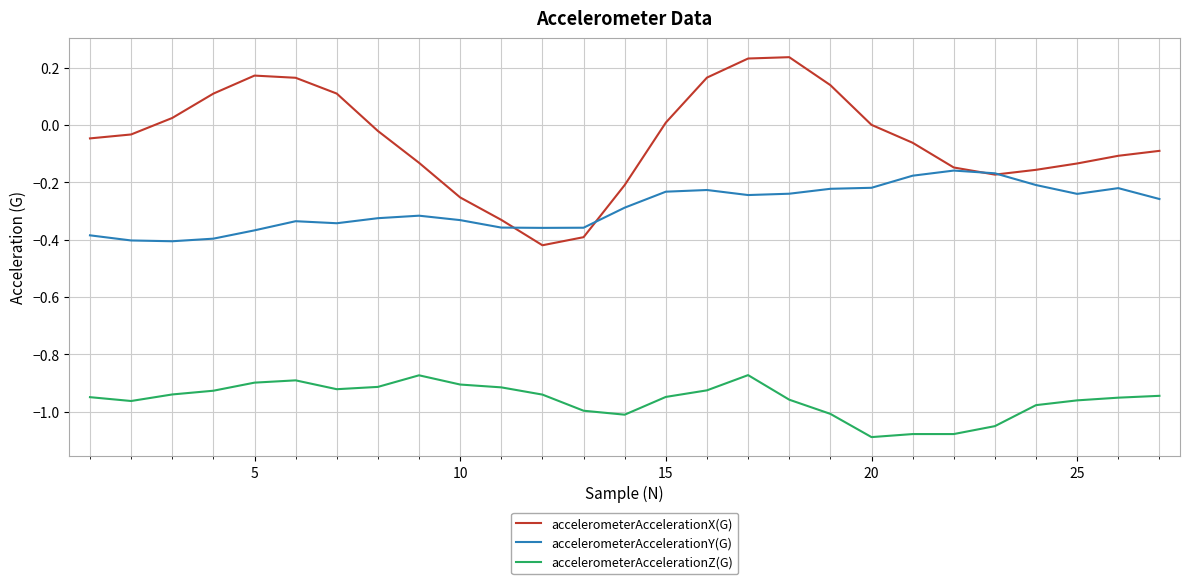

Rank the series by their average value, from lowest to highest.

accelerometerAccelerationZ(G), accelerometerAccelerationY(G), accelerometerAccelerationX(G)